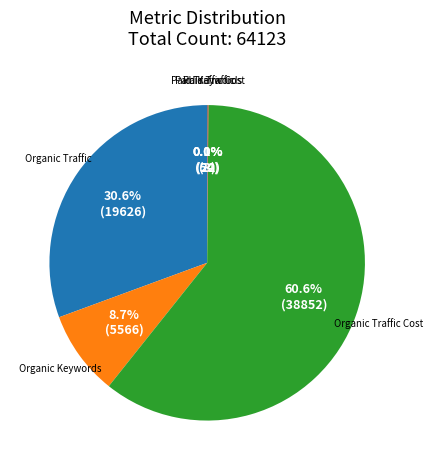

Does any single category account for the majority?

Yes